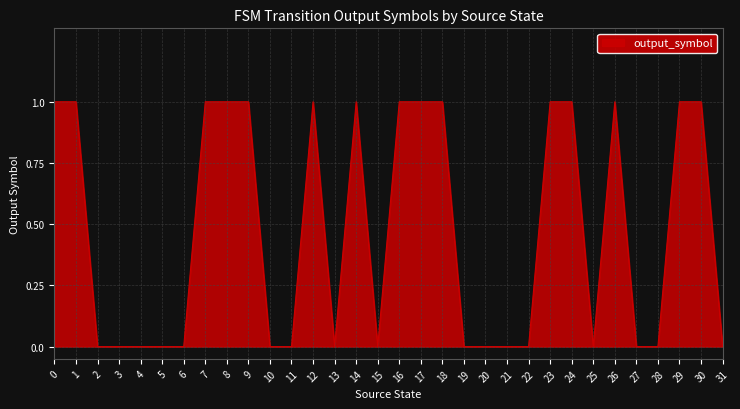

The value at 26 is 1. True or false?

True